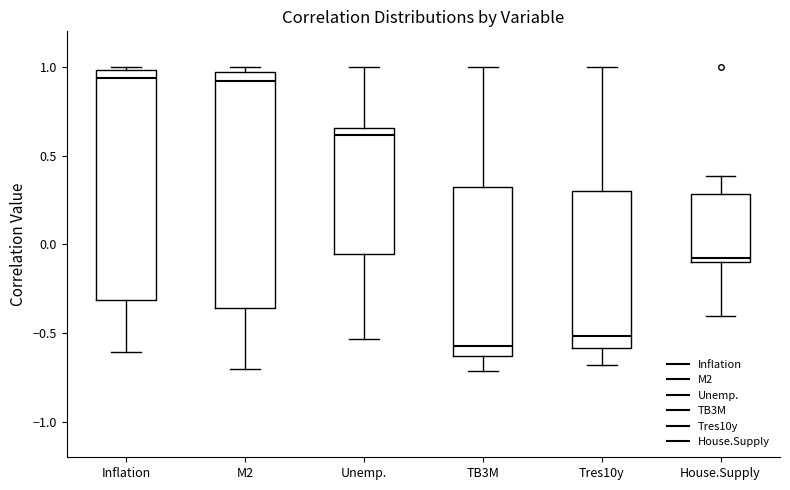

Which box's median line is the lowest?

TB3M